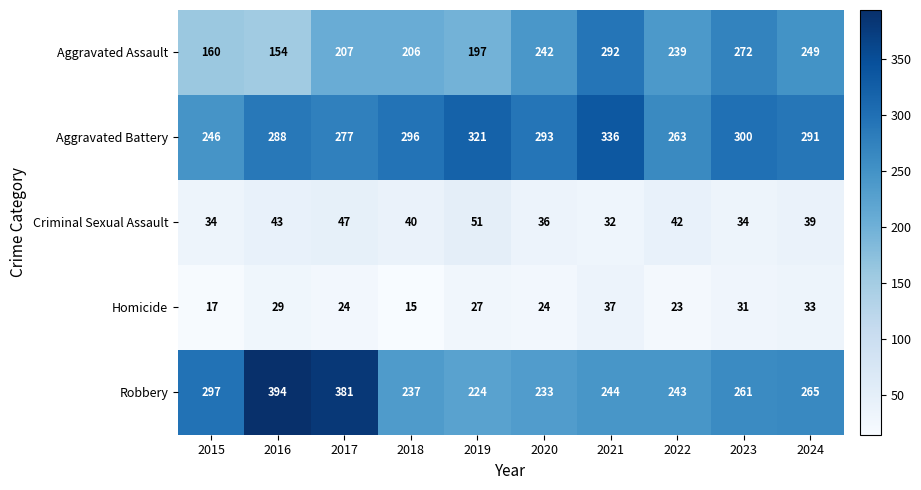

True or false: Robbery has a value of 237 at 2018.

True